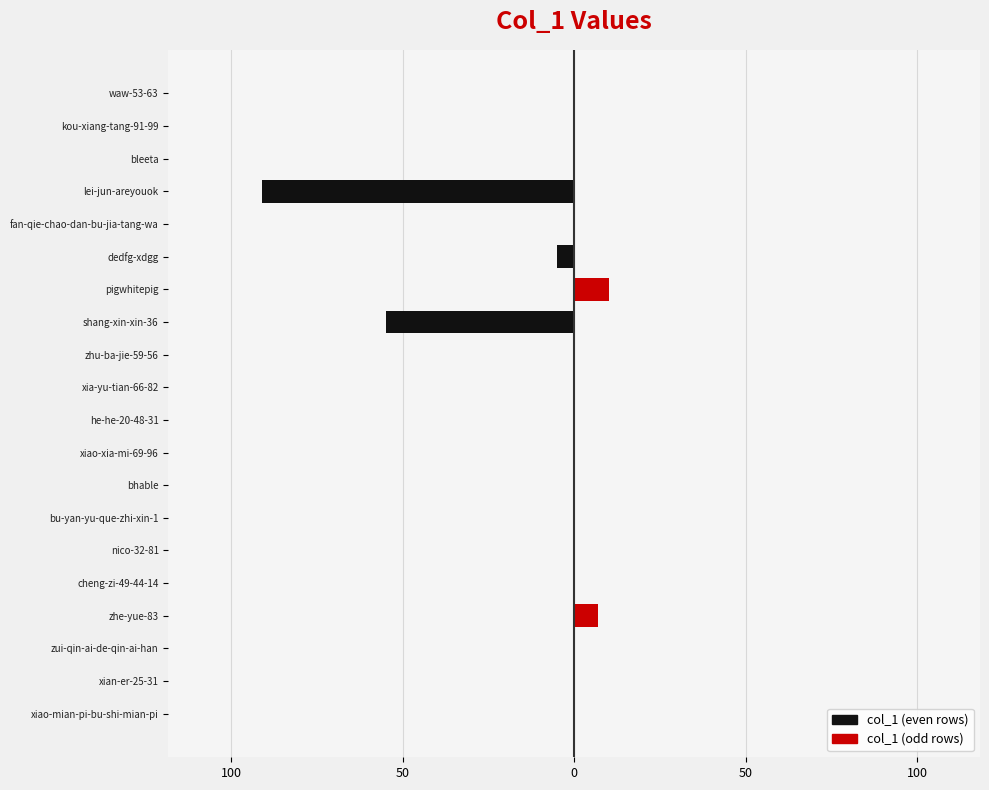

Reading left to right, list all the values displayed in this chart.

col_1 (even rows): 0	0	0	0	0	0	0	0	0	0	0	0	-55	0	-5	0	-91	0	0	0
col_1 (odd rows): 0	0	0	7	0	0	0	0	0	0	0	0	0	10	0	0	0	0	0	0